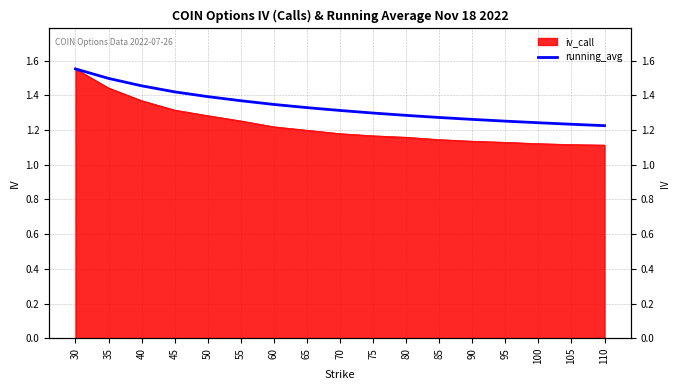

List the labels in order of value, smallest first.

110, 105, 100, 95, 90, 85, 80, 75, 70, 65, 60, 55, 50, 45, 40, 35, 30